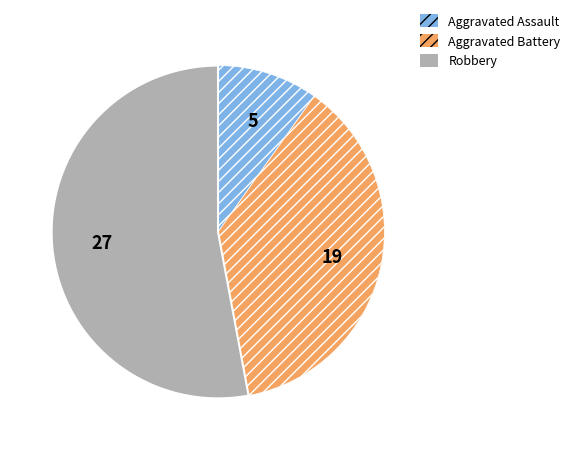

Does any single category account for the majority?

Yes